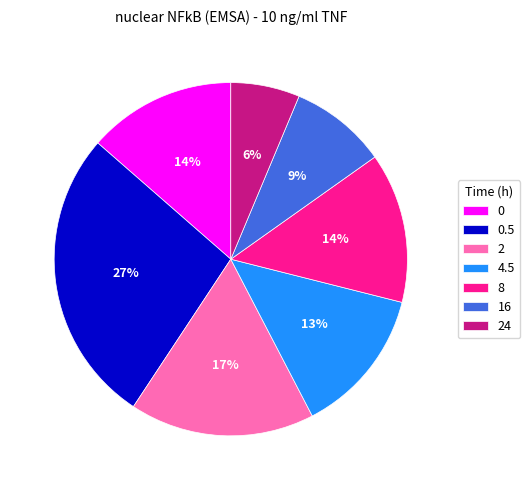

Which has a higher value, 16 or 0.5?

0.5